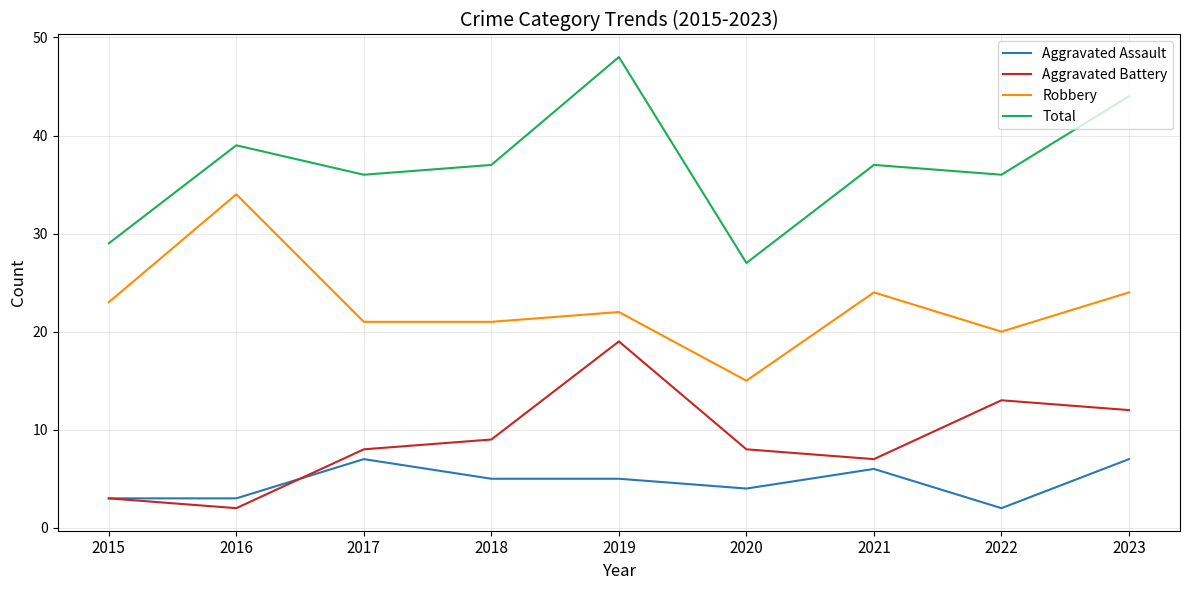

Reading right to left, extract all data points from this chart.

Aggravated Assault: 2023=7	2022=2	2021=6	2020=4	2019=5	2018=5	2017=7	2016=3	2015=3
Aggravated Battery: 2023=12	2022=13	2021=7	2020=8	2019=19	2018=9	2017=8	2016=2	2015=3
Robbery: 2023=24	2022=20	2021=24	2020=15	2019=22	2018=21	2017=21	2016=34	2015=23
Total: 2023=44	2022=36	2021=37	2020=27	2019=48	2018=37	2017=36	2016=39	2015=29